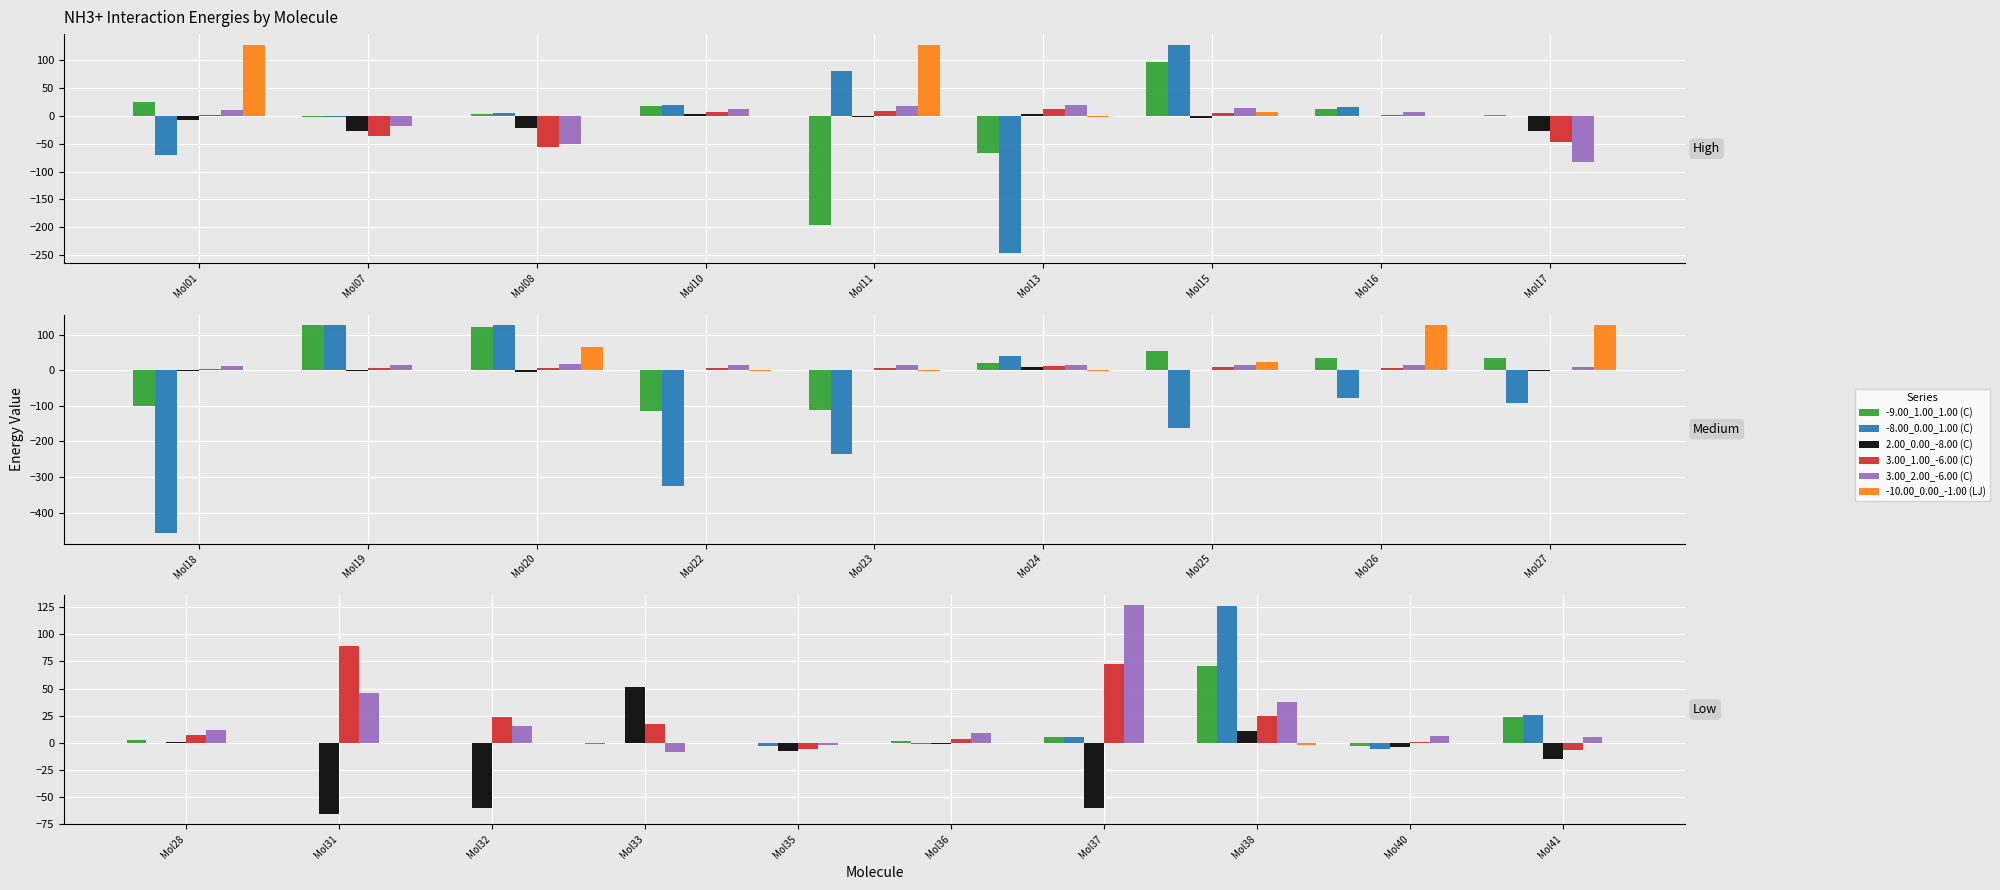

How many bars are there in each group?

6